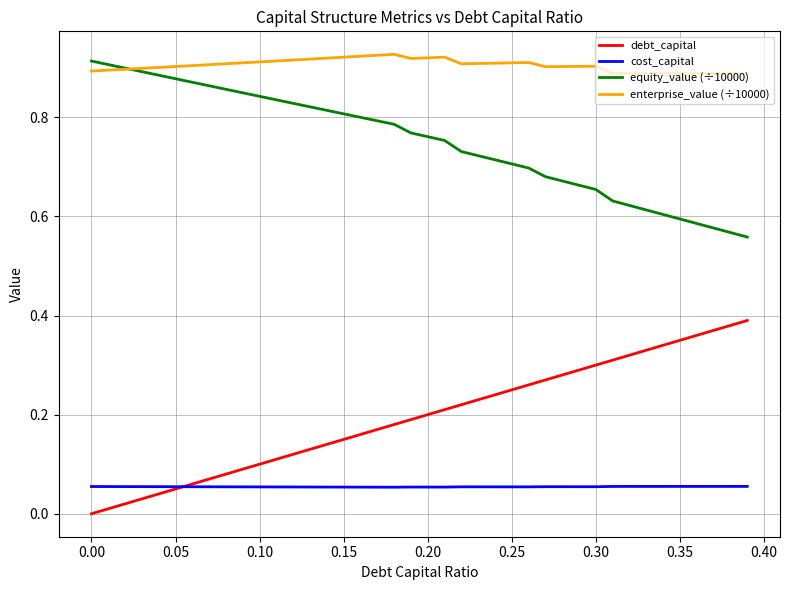

What are all the series names shown in the legend?

debt_capital, cost_capital, equity_value (÷10000), enterprise_value (÷10000)